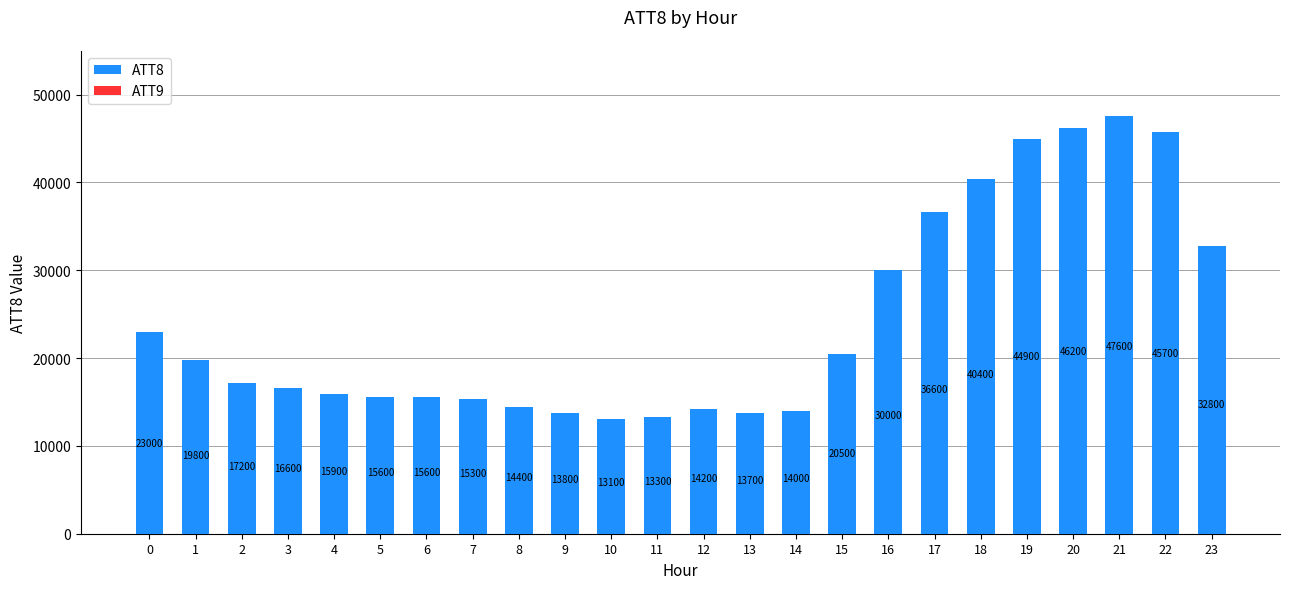

Does the chart contain any negative values?

No